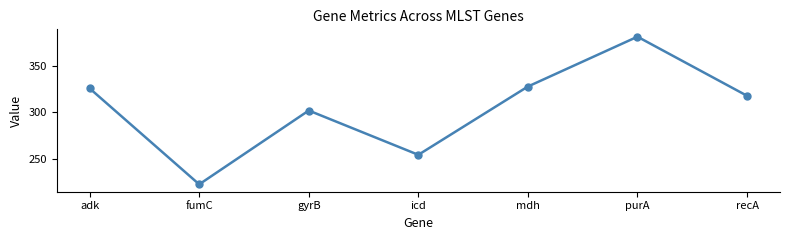

Does the chart display data point markers on the line(s)?

Yes